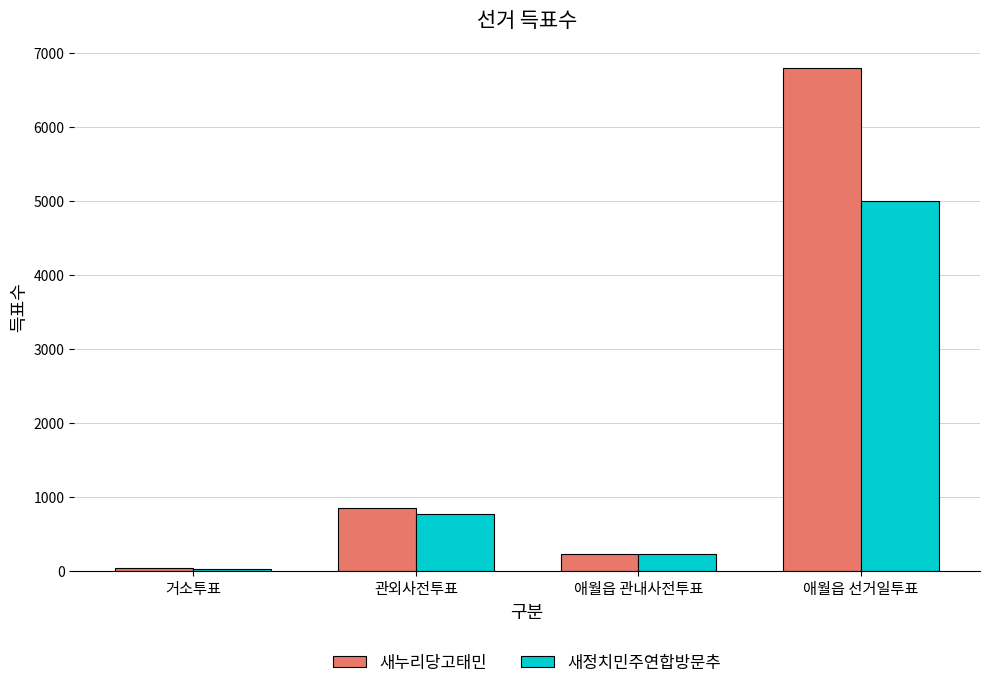

List the series in order of their peak value, lowest first.

새정치민주연합방문추, 새누리당고태민